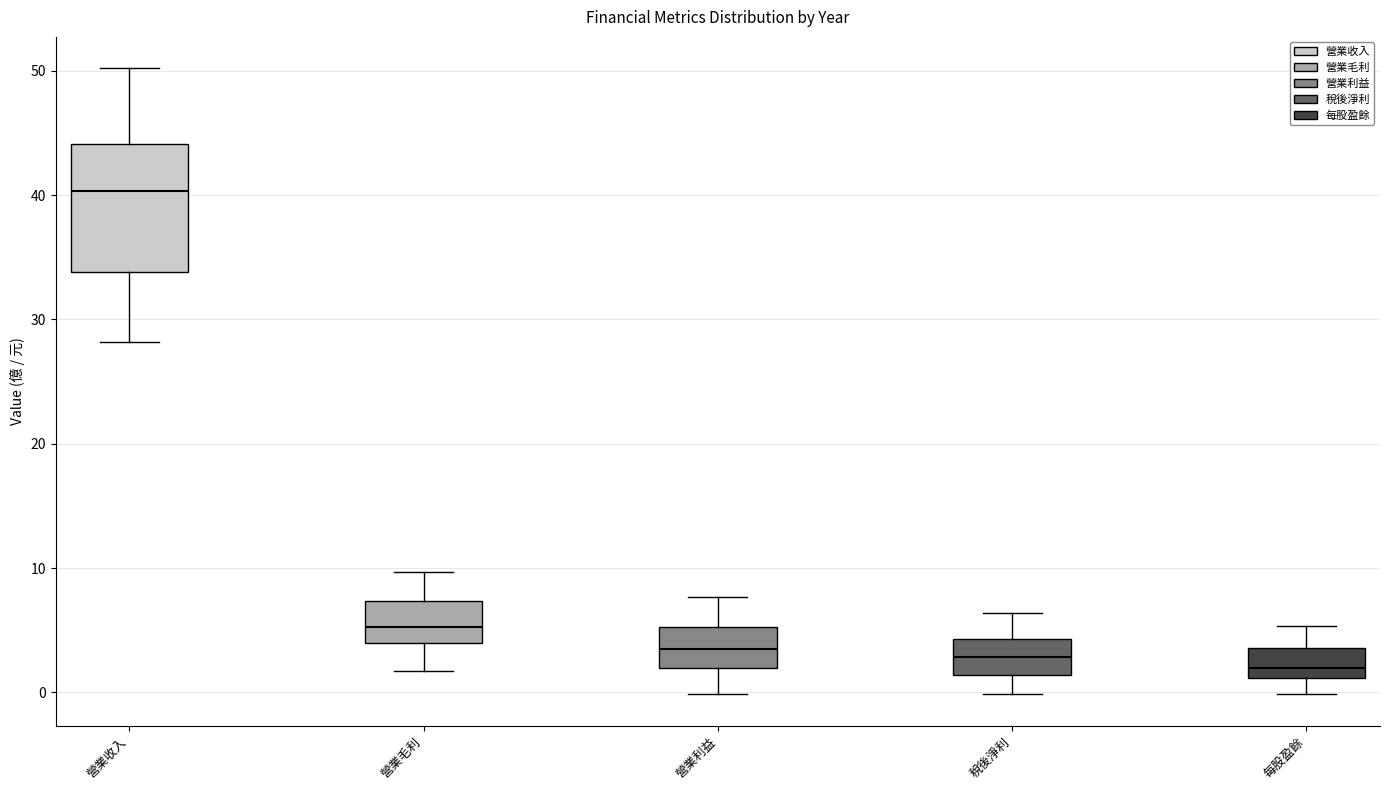

Reading left to right, read every box against the y-axis: the position of its median line, the range the box covers, and the ends of its whiskers. The values are not printed on the chart, so give them approximately, as read against the axis.

營業收入: median 40, box 34 to 44, whiskers 28 to 50
營業毛利: median 5, box 4 to 7, whiskers 2 to 10
營業利益: median 4, box 2 to 5, whiskers 0 to 8
稅後淨利: median 3, box 1 to 4, whiskers 0 to 6
每股盈餘: median 2, box 1 to 4, whiskers 0 to 5